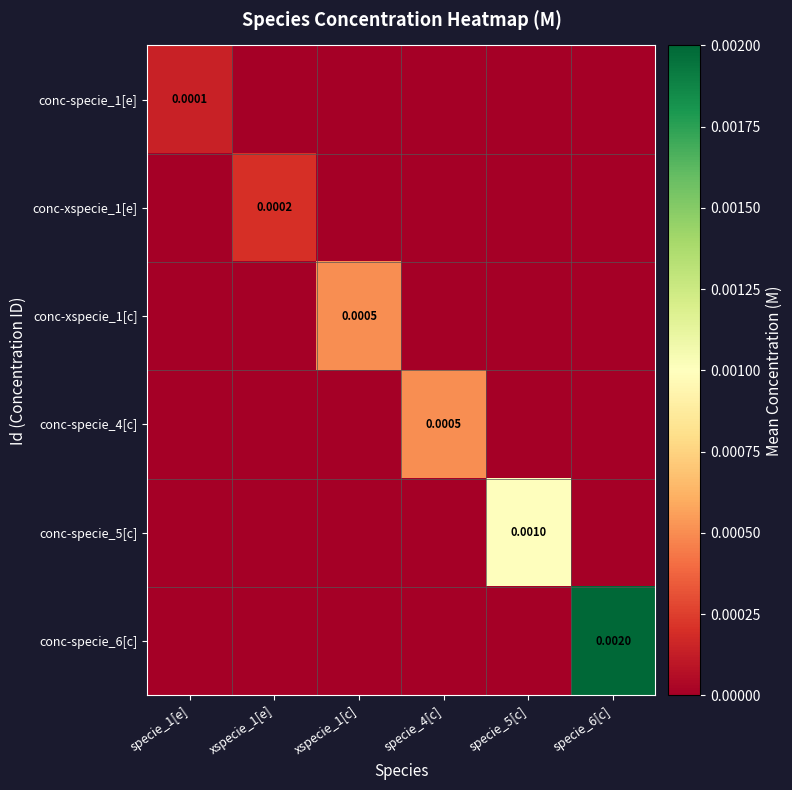

Which has a higher value, specie_1[e] or xspecie_1[e]?

specie_1[e]